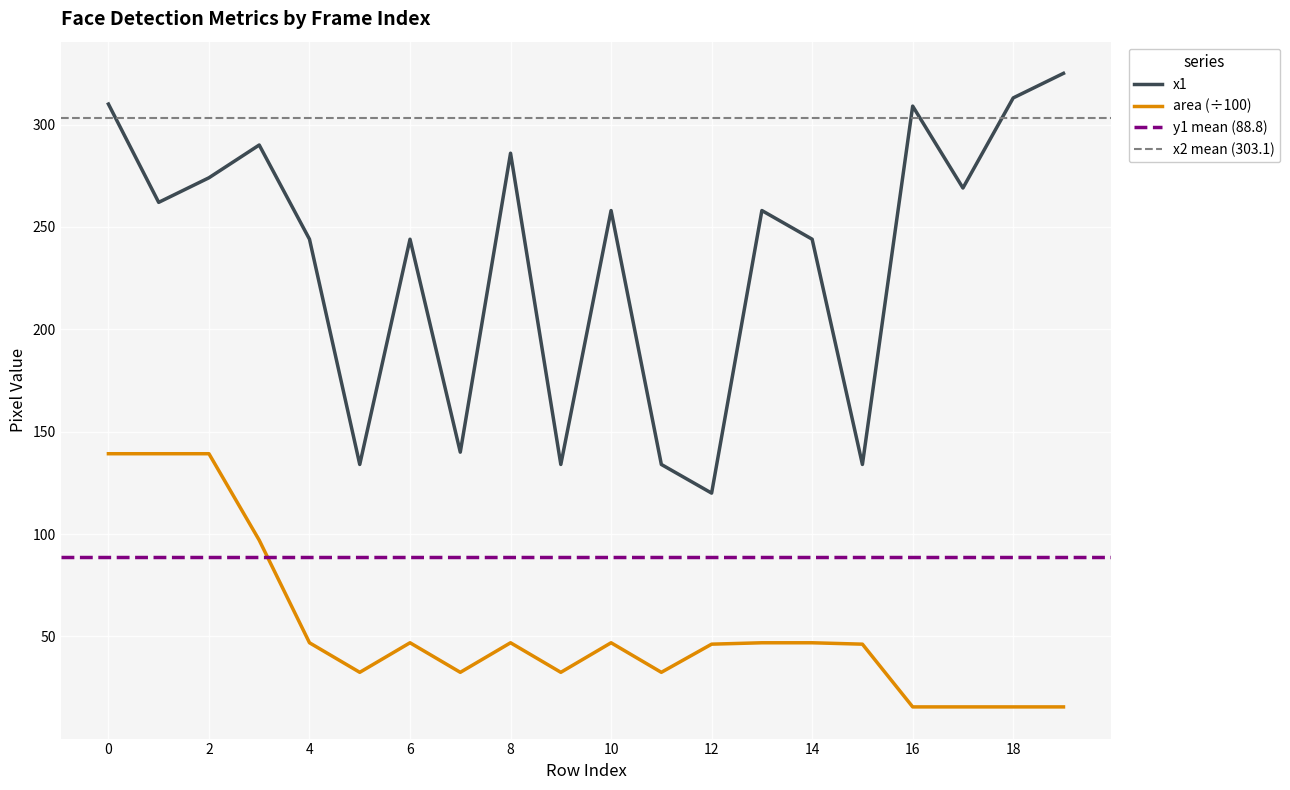

What is the value of the area point at the 2nd from the left?

139.2